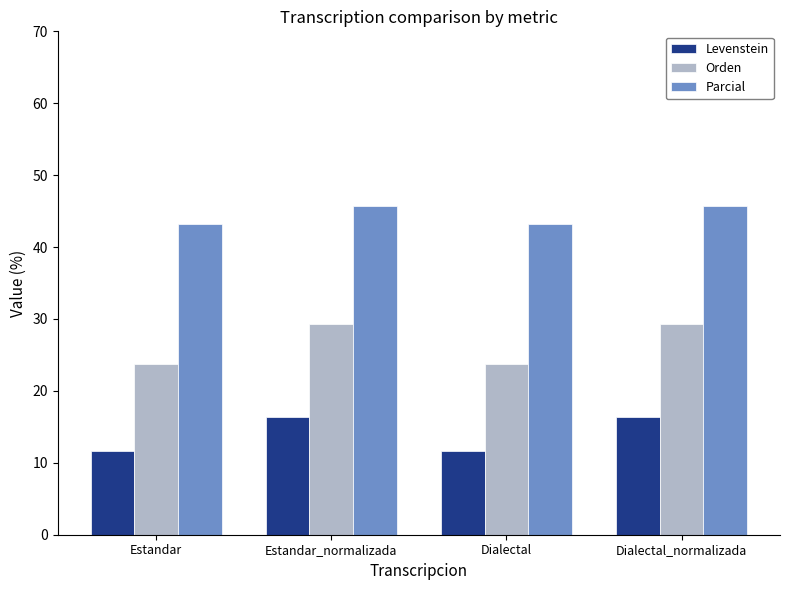

How many distinct data groups are displayed?

3